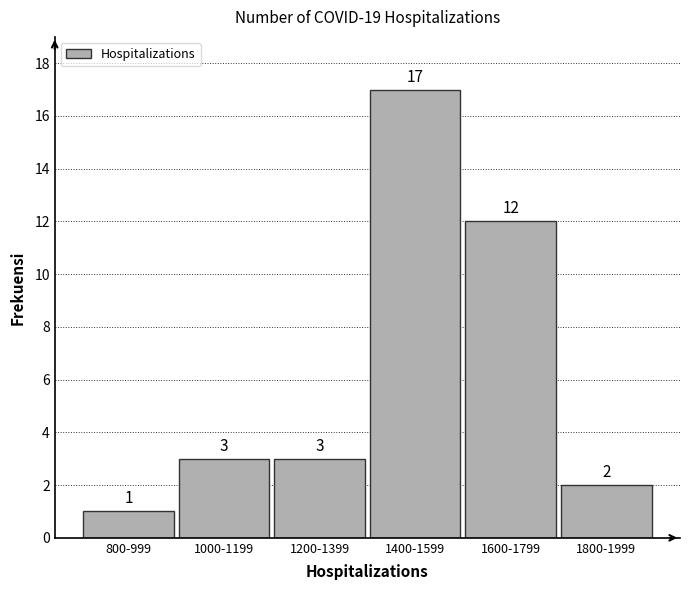

Reading left to right, list all the values displayed in this chart.

800-999=1	1000-1199=3	1200-1399=3	1400-1599=17	1600-1799=12	1800-1999=2